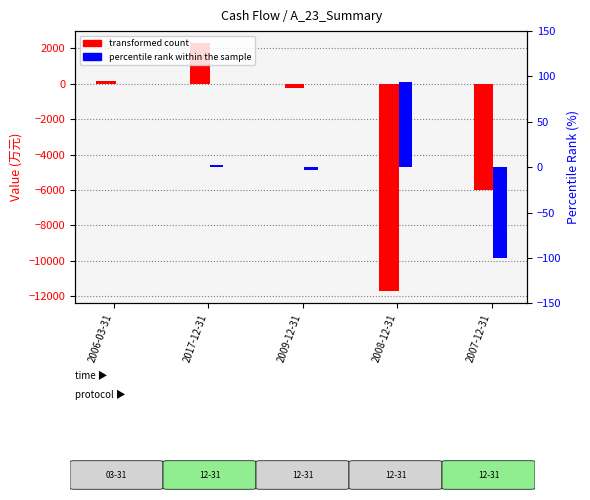

What is the difference between the percentile rank within the sample values at 2006-03-31 and 2007-12-31?

100.3